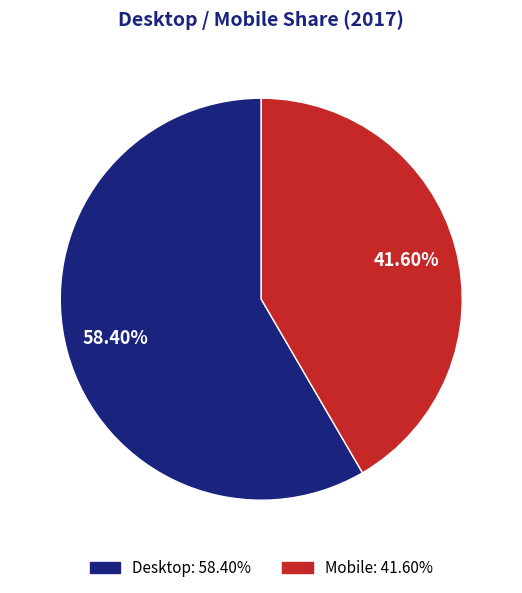

Is there any slice that represents more than half of the pie?

Yes